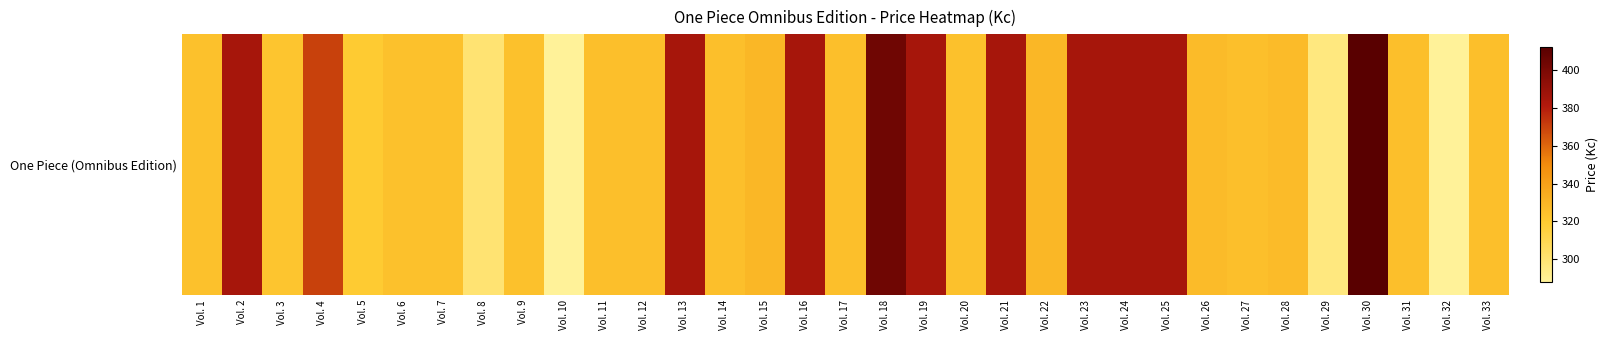

What is the difference between the values at Vol. 33 and Vol. 10?

37